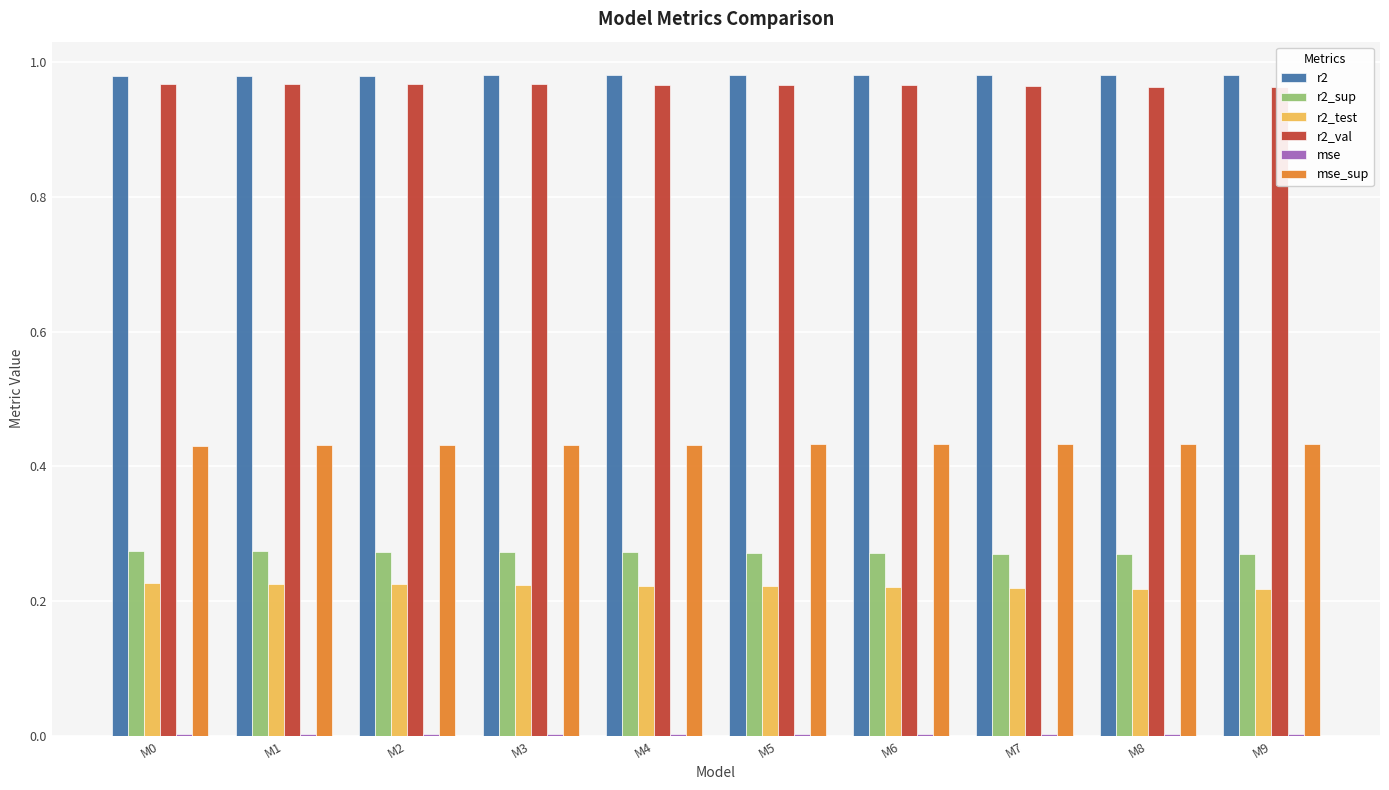

Reading right to left, list all the values displayed in this chart.

r2: 1.0	1.0	1.0	1.0	1.0	1.0	1.0	1.0	1.0	1.0
r2_sup: 0.3	0.3	0.3	0.3	0.3	0.3	0.3	0.3	0.3	0.3
r2_test: 0.2	0.2	0.2	0.2	0.2	0.2	0.2	0.2	0.2	0.2
r2_val: 1.0	1.0	1.0	1.0	1.0	1.0	1.0	1.0	1.0	1.0
mse: 0.0	0.0	0.0	0.0	0.0	0.0	0.0	0.0	0.0	0.0
mse_sup: 0.4	0.4	0.4	0.4	0.4	0.4	0.4	0.4	0.4	0.4